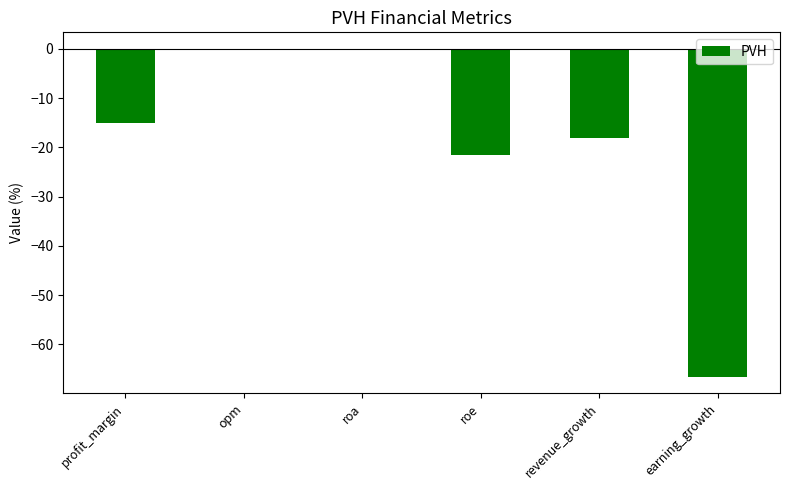

The value at revenue_growth is -18.1. True or false?

True